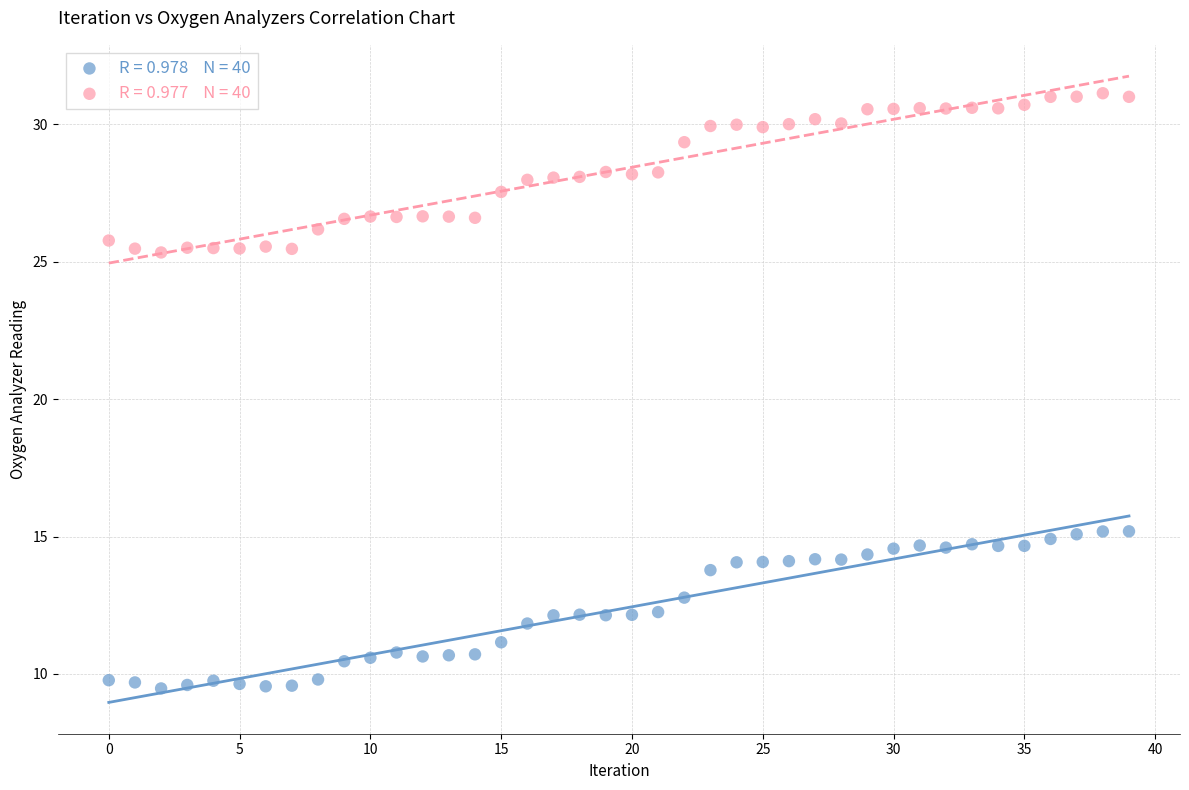

Across all data points, what is the range of Y values (max minus min)?

21.7